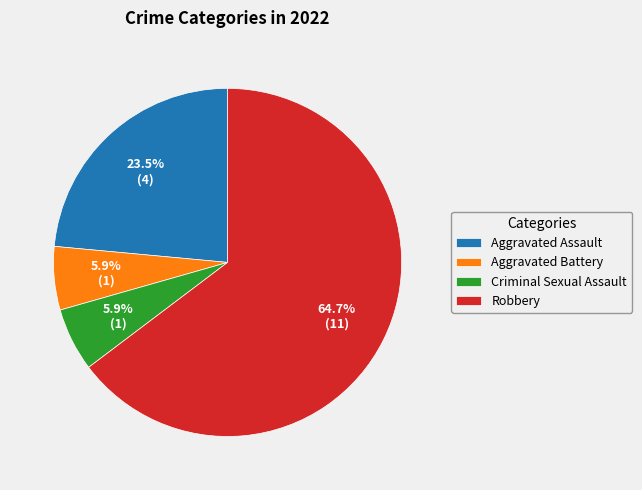

To the nearest percent, what is the combined percentage of Aggravated Battery and Robbery?

71%